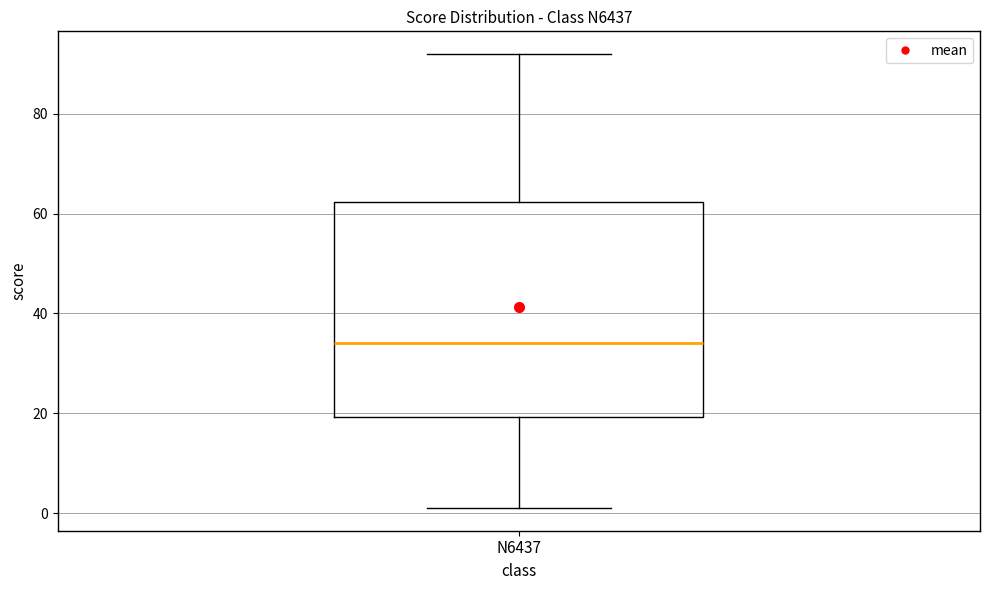

Where does the median line of the box for N6437 sit on the y-axis? The values are not printed on the chart, so give them approximately, as read against the axis.

34